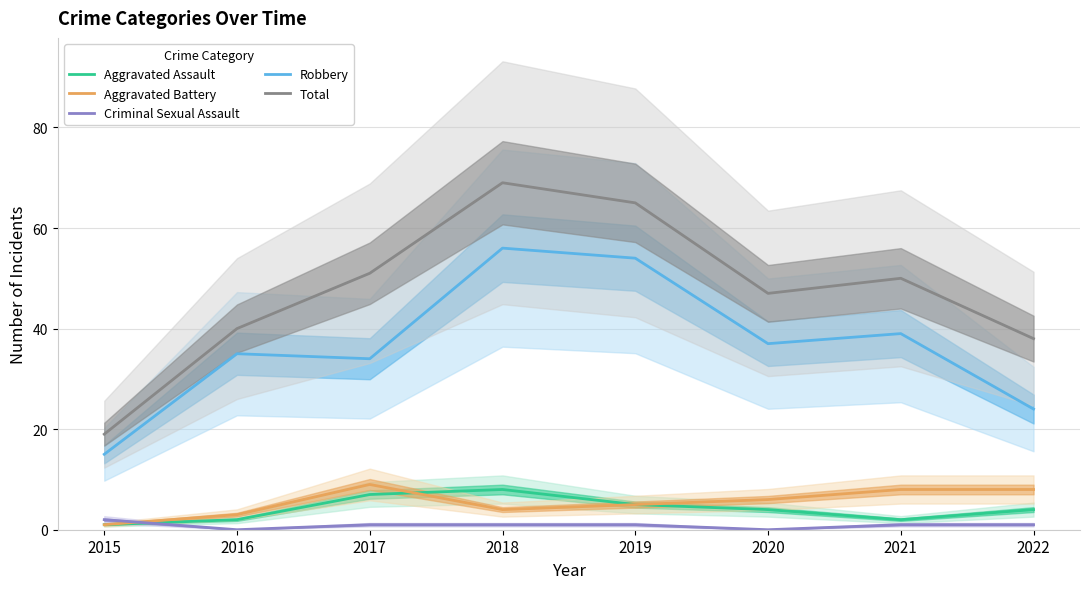

True or false: Total has more than 0 points higher than both neighbors.

True